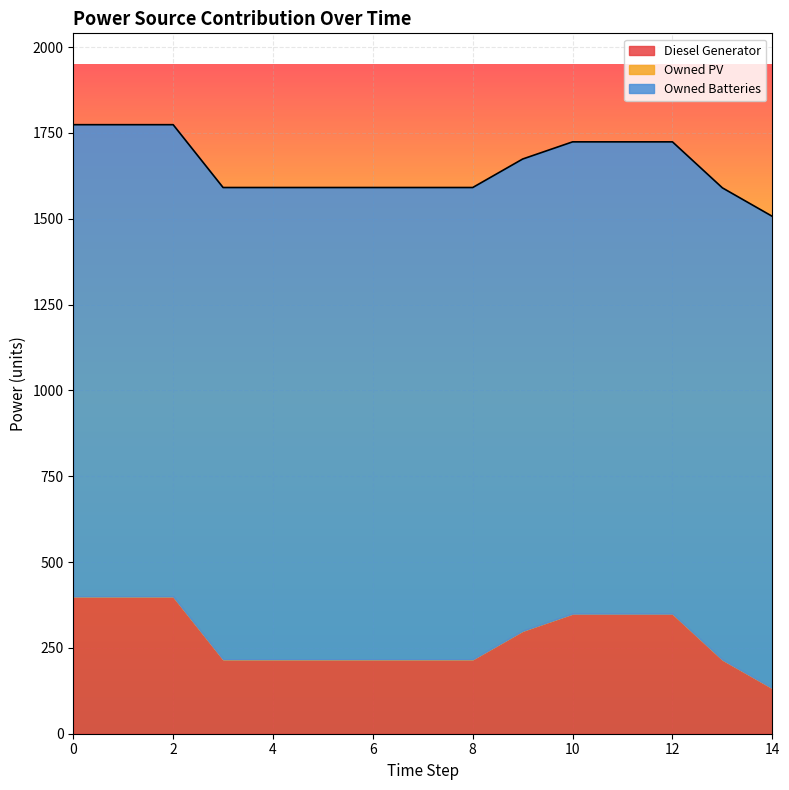

True or false: Owned PV and Owned Batteries intersect in this chart.

False